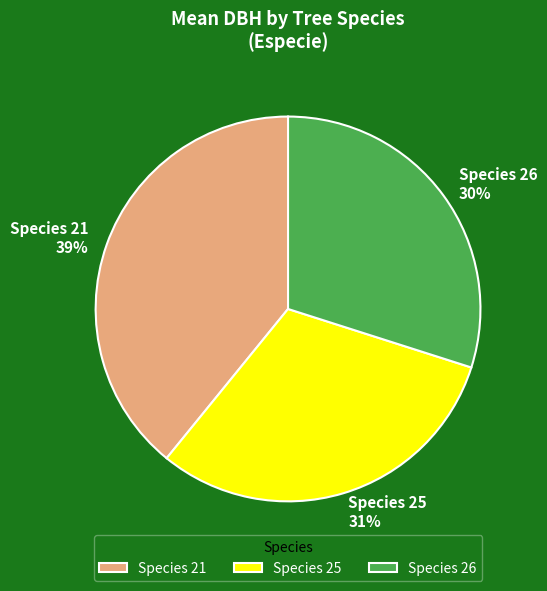

Approximately how many times larger is the value at Species 26 compared to Species 21?

0.8